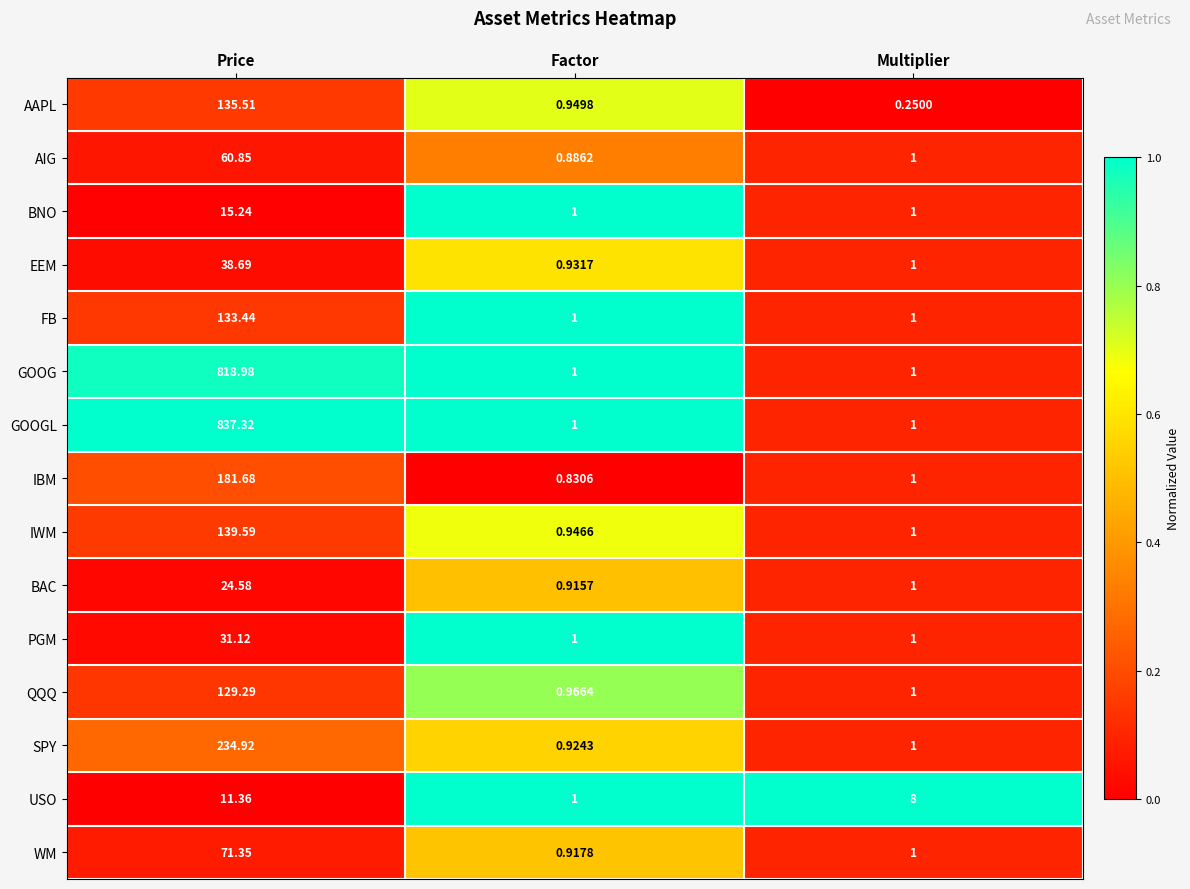

List the labels in order of SPY value, largest first.

Price, Multiplier, Factor